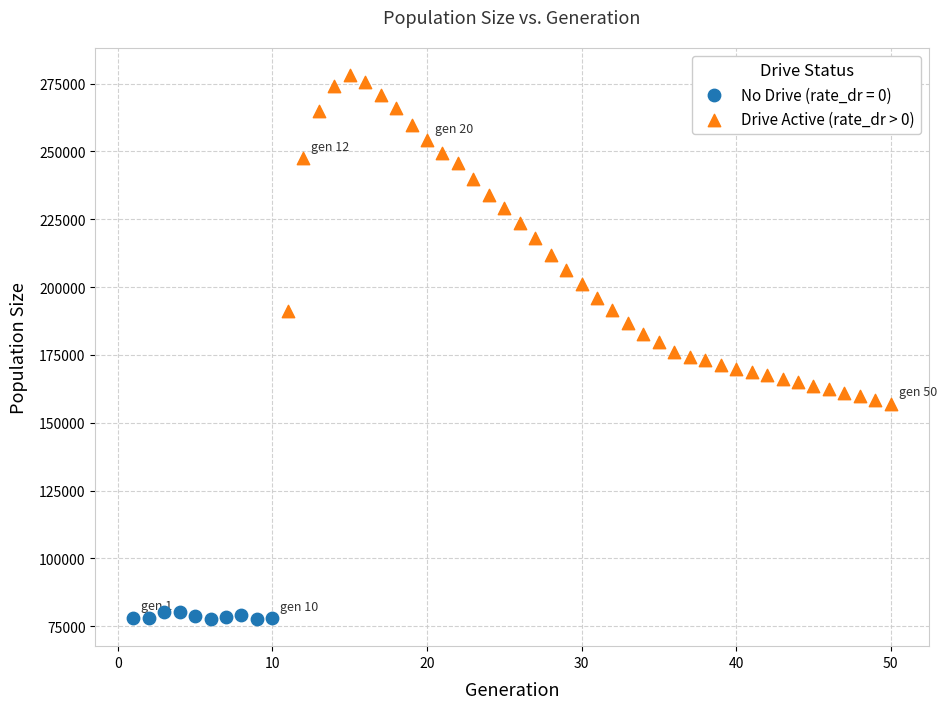

Which series has the widest spread of Y values?

Drive Active (rate_dr > 0)